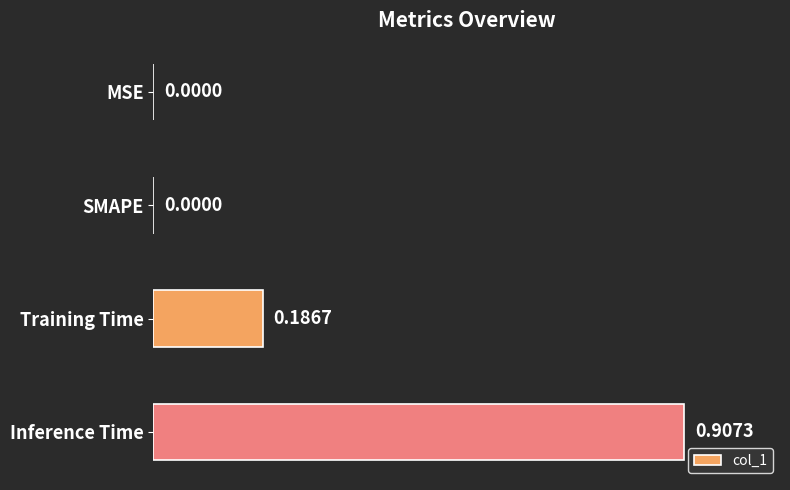

What is the sum of all values?

1.1